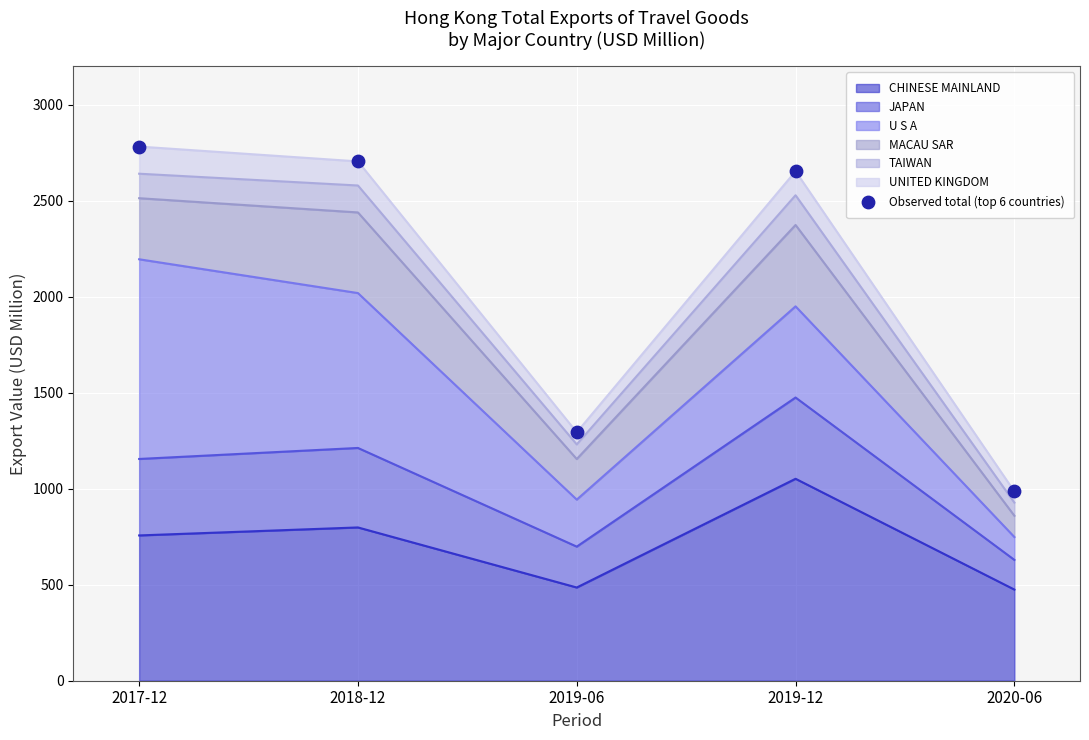

What is the change in value from 2017-12 to 2018-12?

-77.1